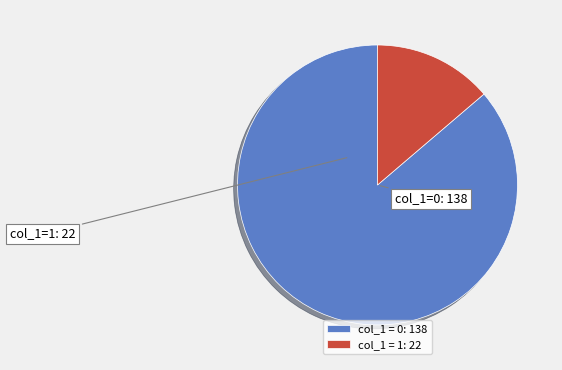

How many slices are in this pie chart?

2